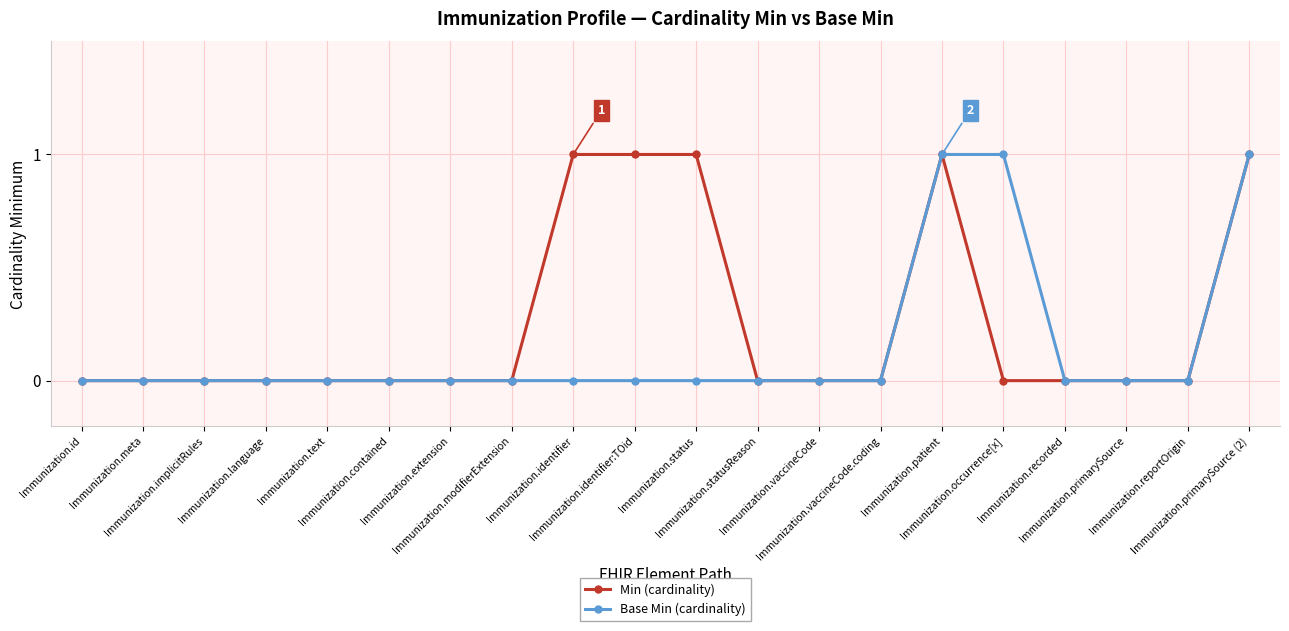

How many categories are shown in the chart?

20